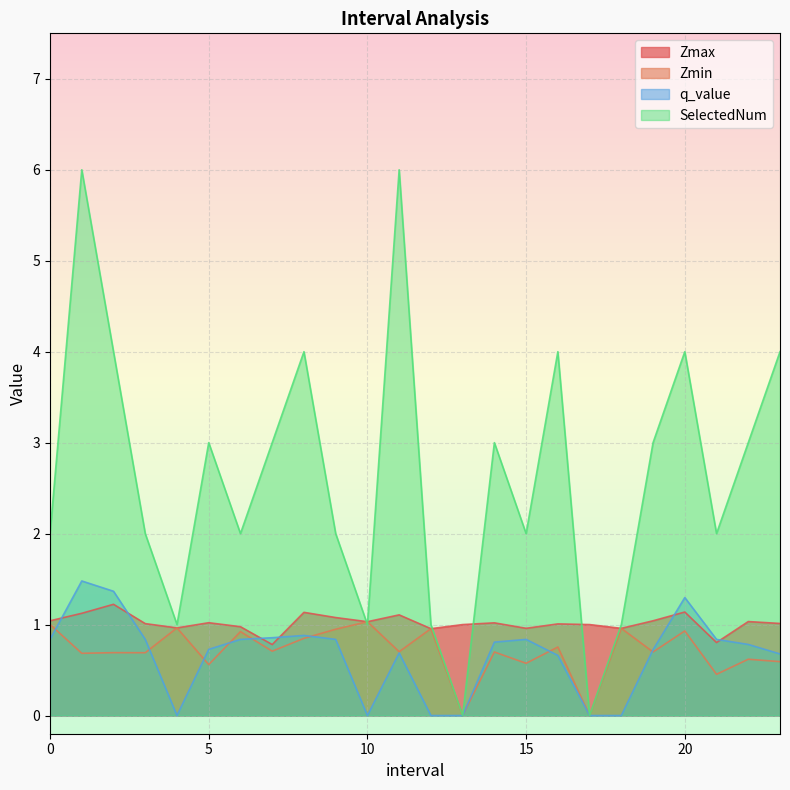

How many lines are shown in the chart?

4